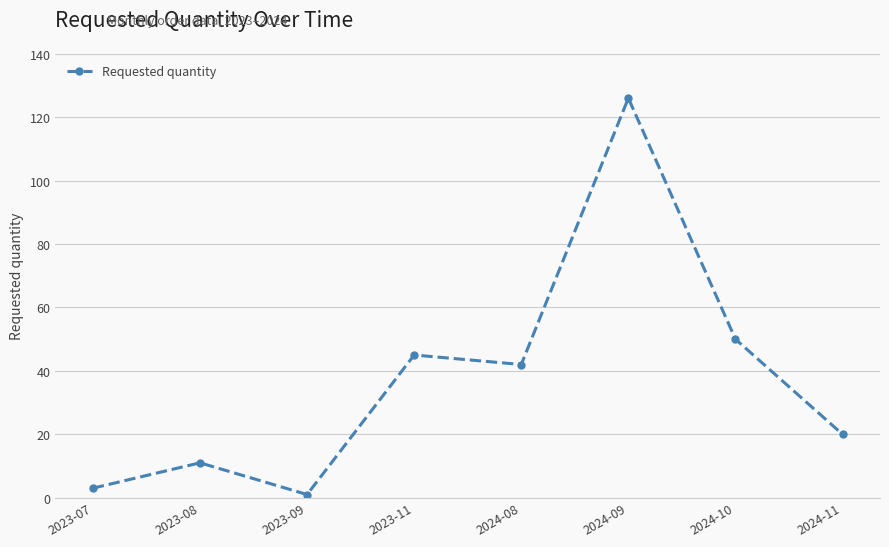

Rank the categories by value from highest to lowest.

2024-09, 2024-10, 2023-11, 2024-08, 2024-11, 2023-08, 2023-07, 2023-09